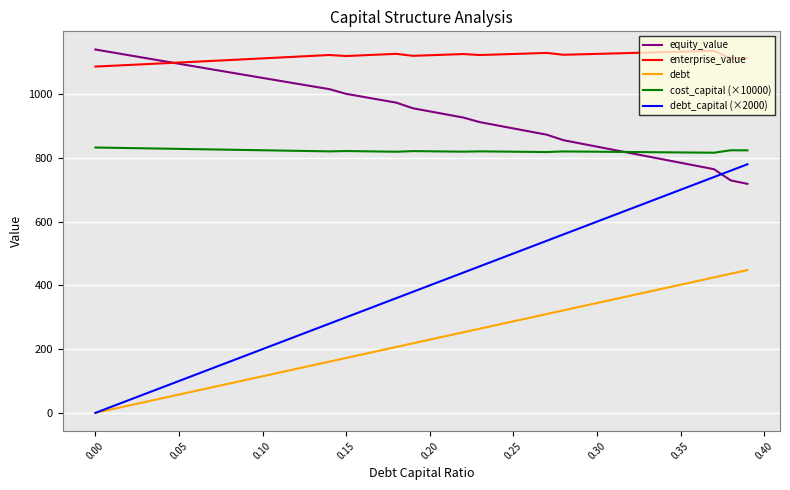

What is the maximum value for debt?

448.0